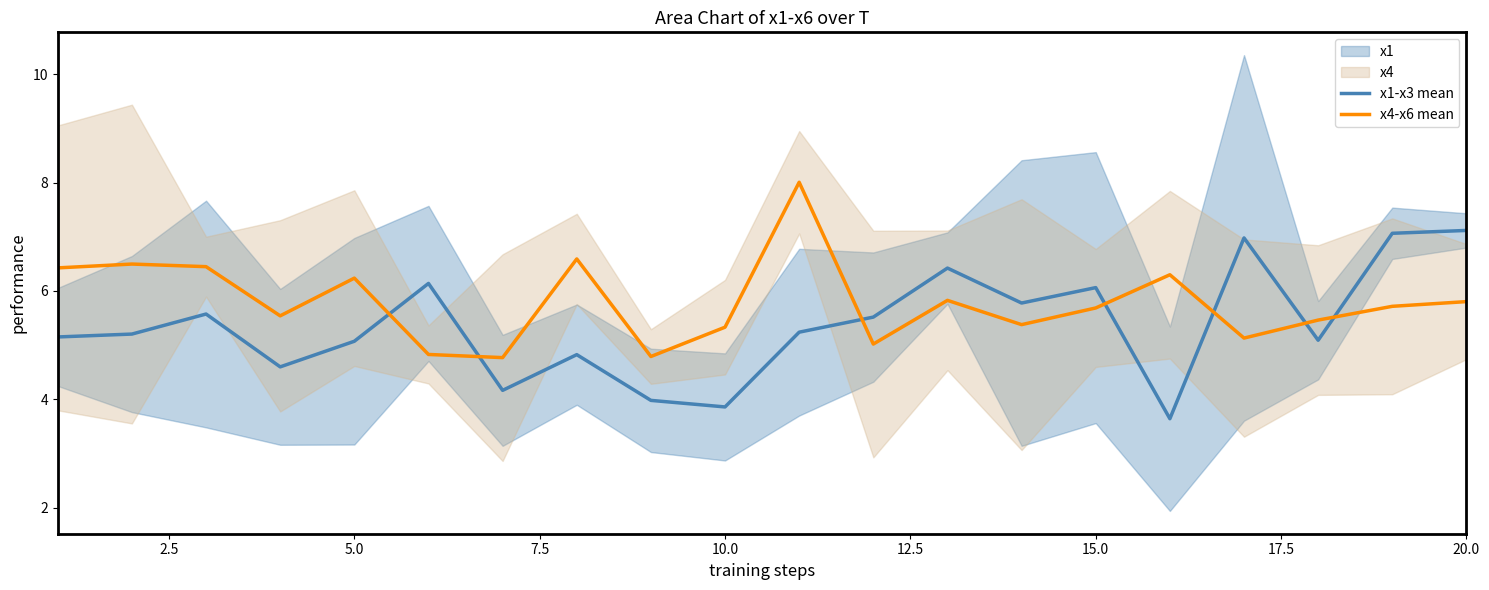

In x4-x6 mean, how many points are lower than both neighbors (excluding endpoints)?

6